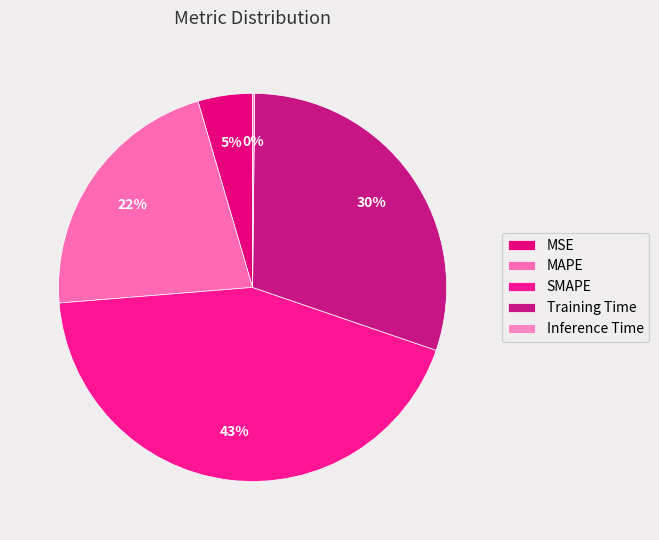

To the nearest percent, what portion does SMAPE represent?

43%